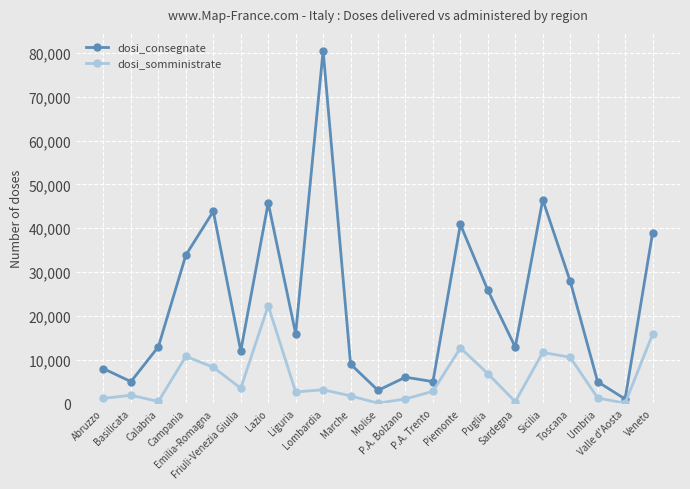

Rank the series by their maximum value, from lowest to highest.

dosi_somministrate, dosi_consegnate